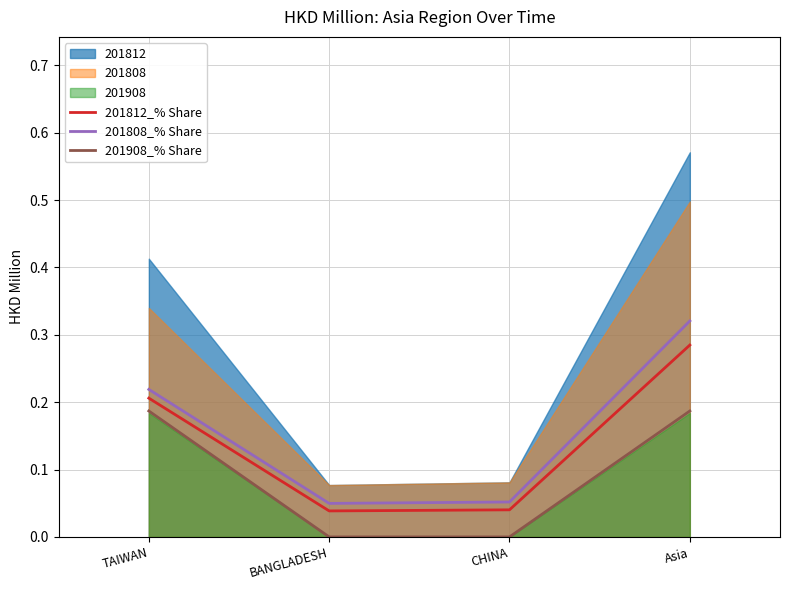

At which category is the sum across all series the highest?

Asia